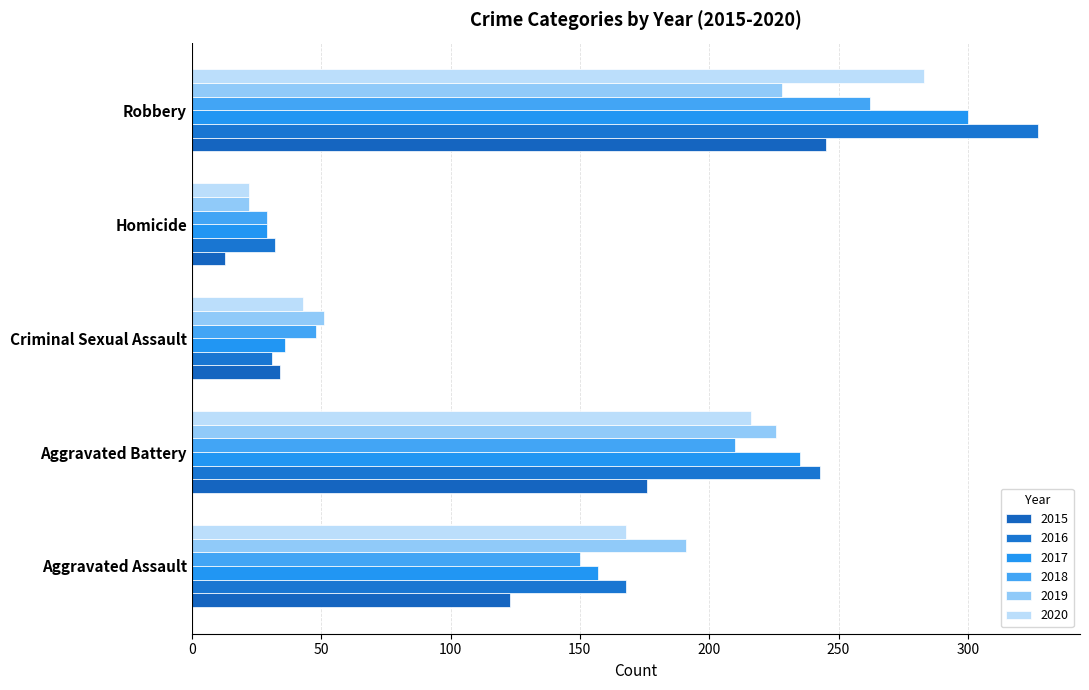

How many values in the 2018 series are below 150?

2